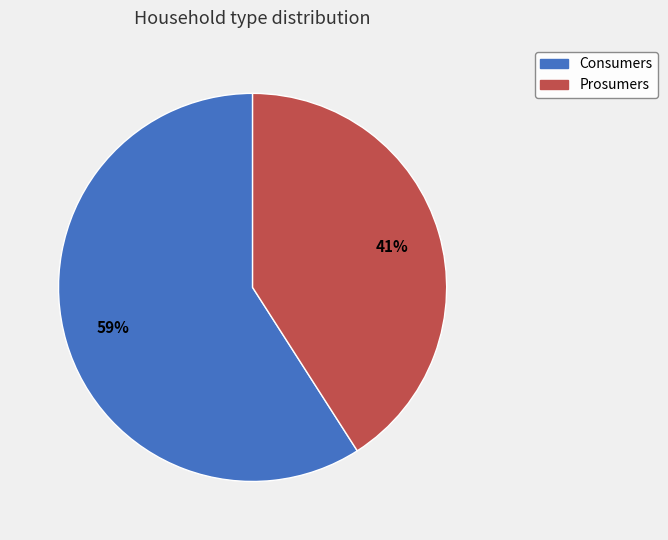

To the nearest percent, what portion does Consumers represent?

59%